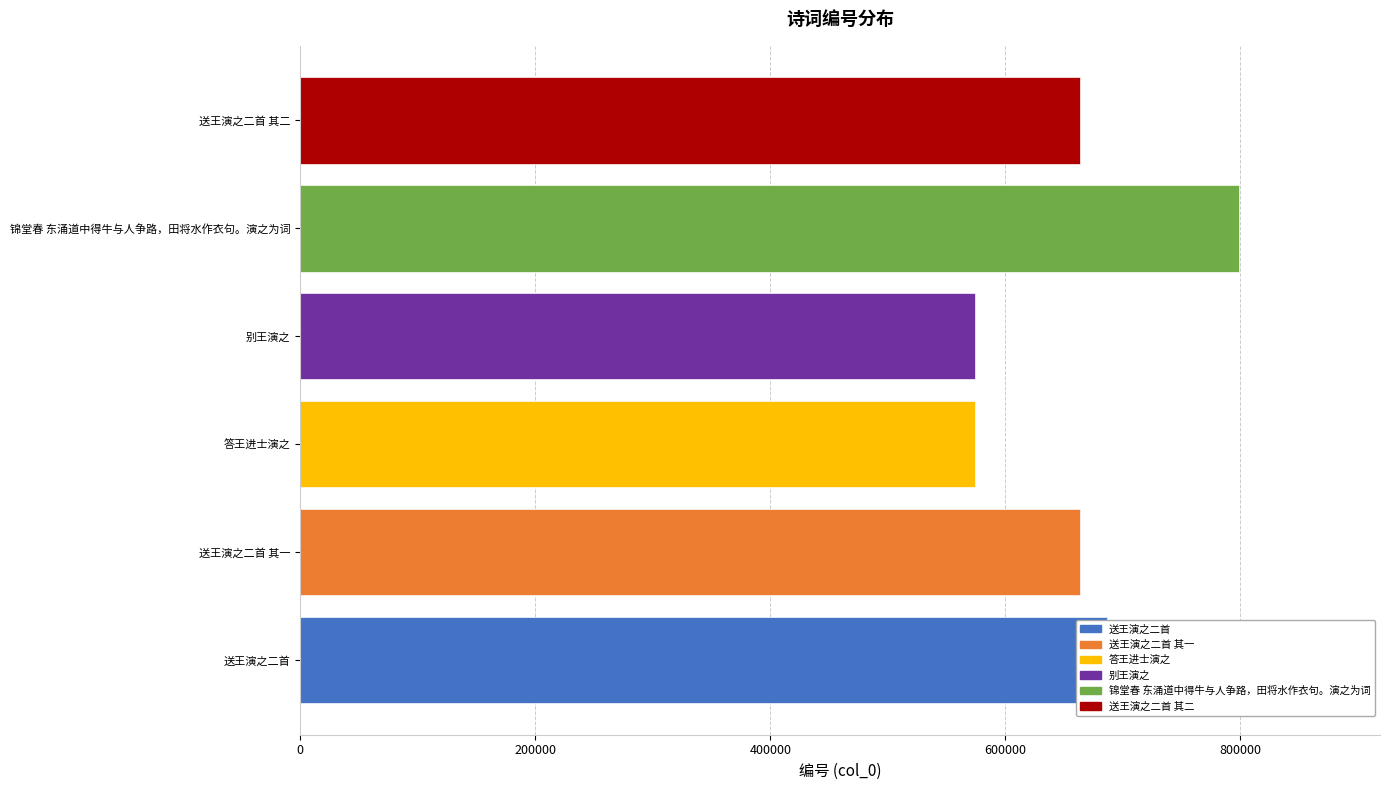

What is the minimum value shown in the chart?

573896